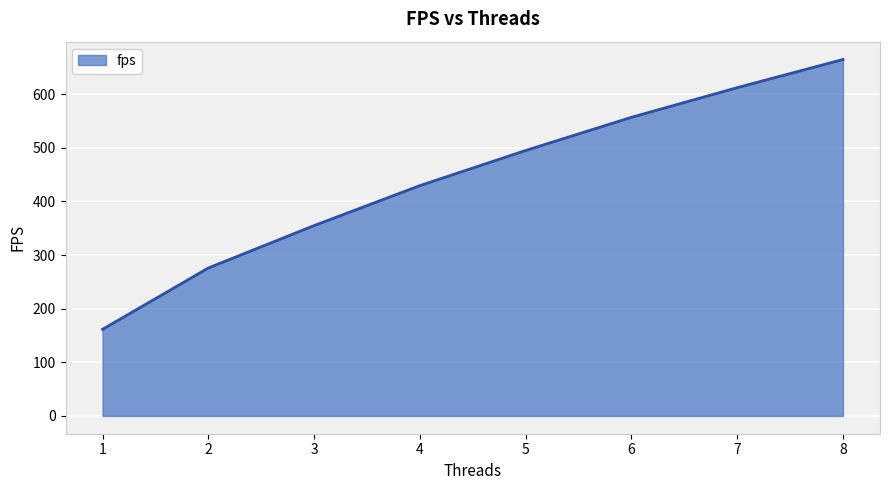

True or false: there are more than 0 points higher than both neighbors.

False